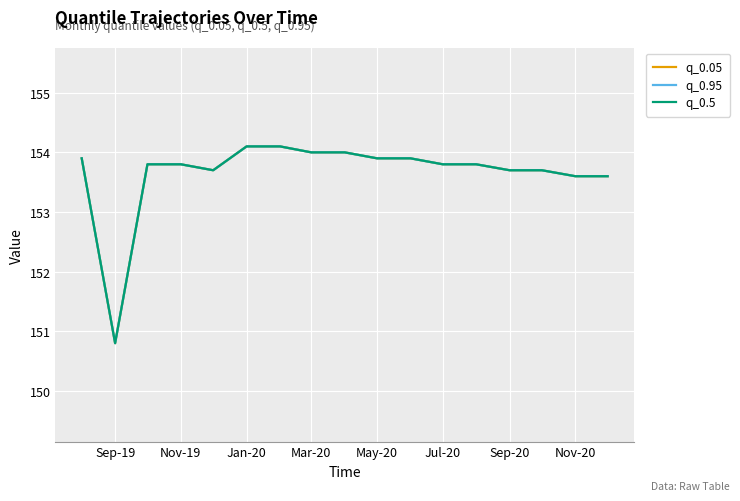

Rank the series by their maximum value, from lowest to highest.

q_0.05, q_0.95, q_0.5